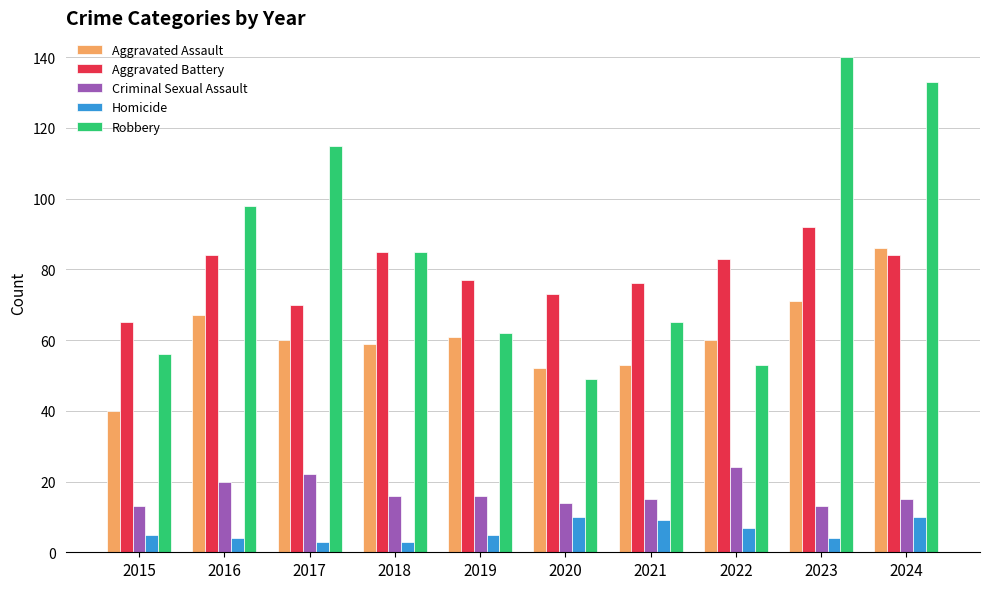

Which series has the widest spread of values?

Robbery